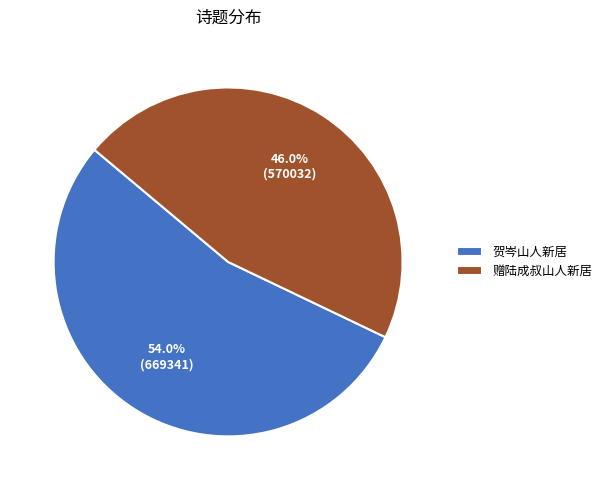

To the nearest percent, what is the combined percentage of 贺岑山人新居 and 赠陆成叔山人新居?

100%